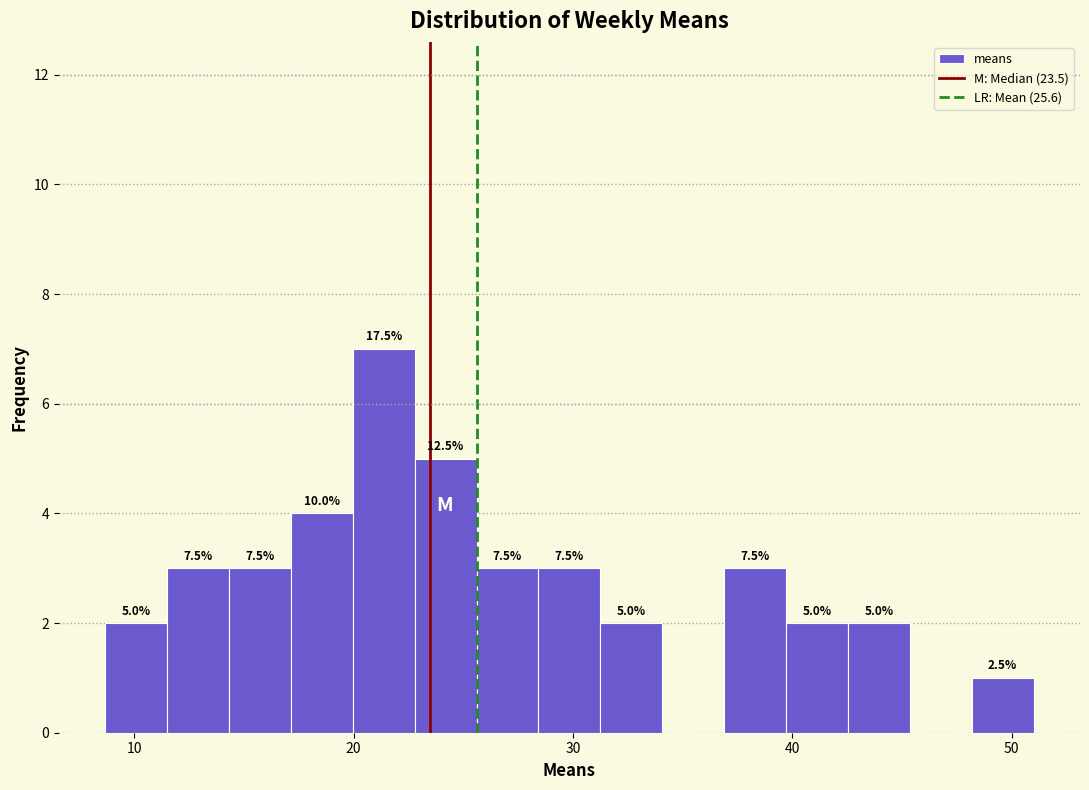

Read against the x-axis, roughly where is the centre of the tallest bar?

21